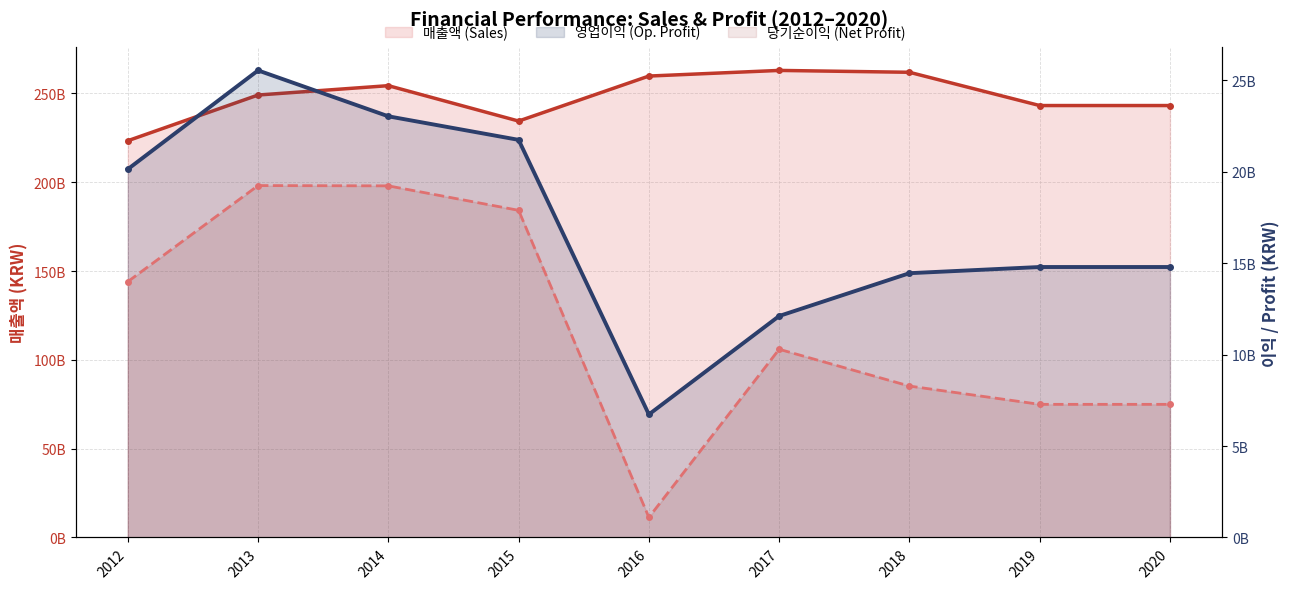

What is the minimum value shown in the chart?

1097779944